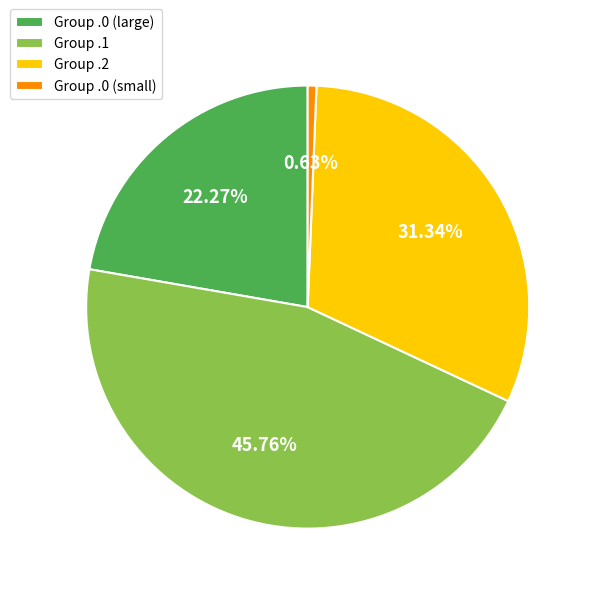

To the nearest percent, what is the difference between the largest and smallest slice percentages?

45%